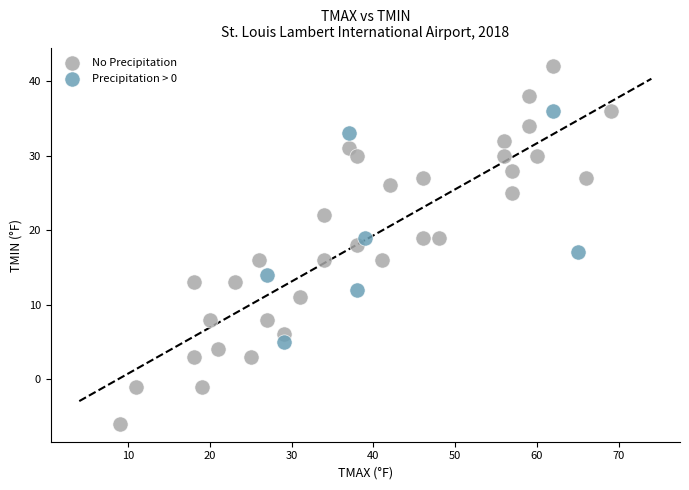

Which series has the widest spread of Y values?

No Precipitation